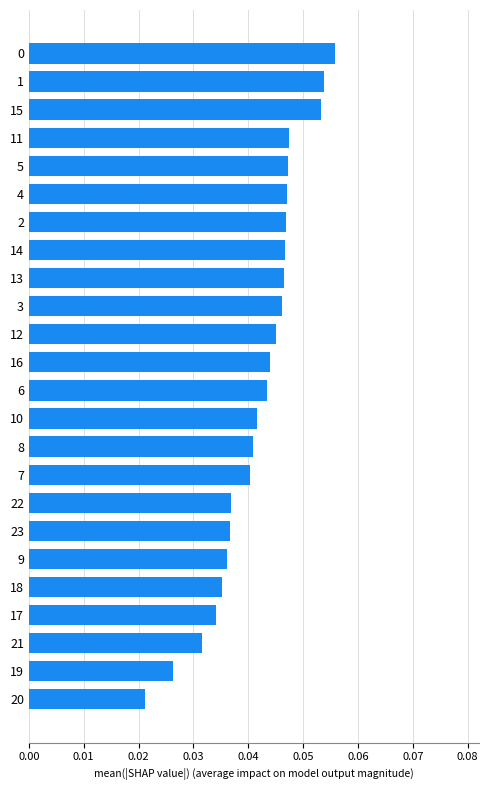

How many values are between 0 and 1?

24